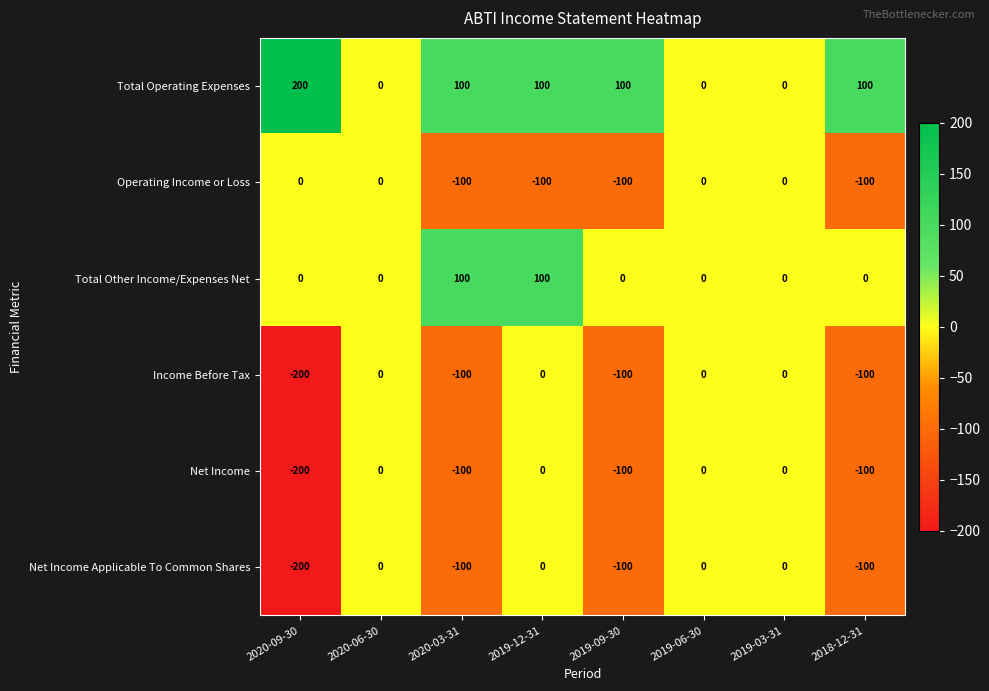

Which category has the highest value across all series?

2020-09-30